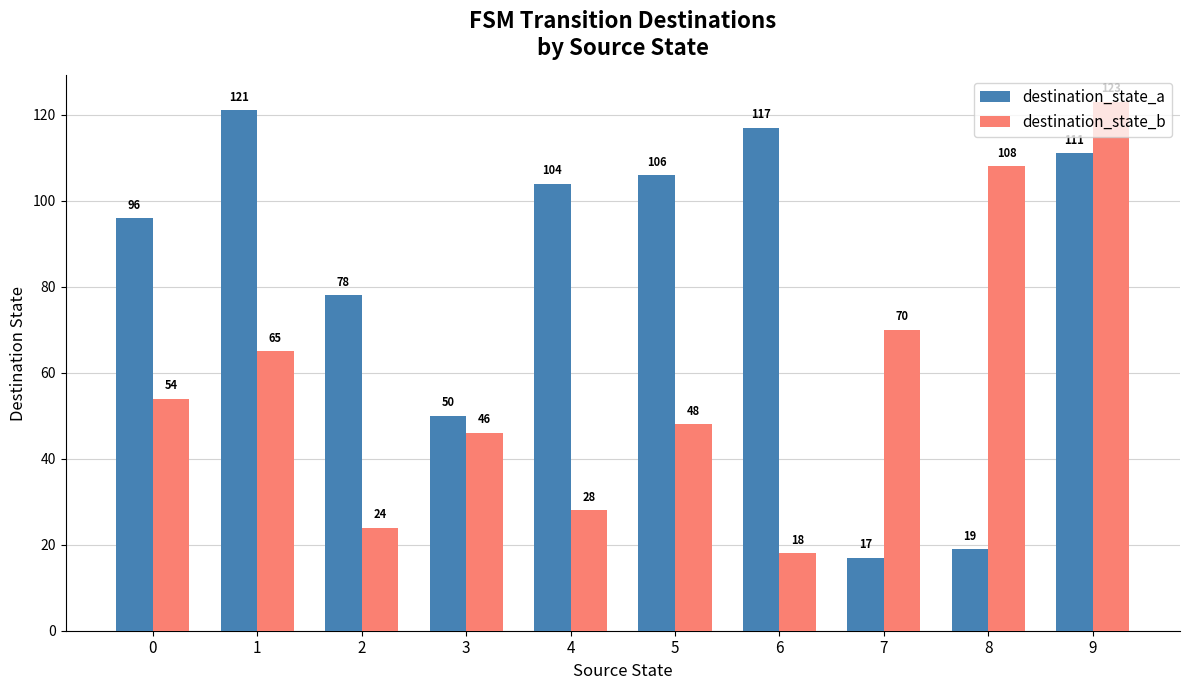

At which label does destination_state_a first exceed 104?

1